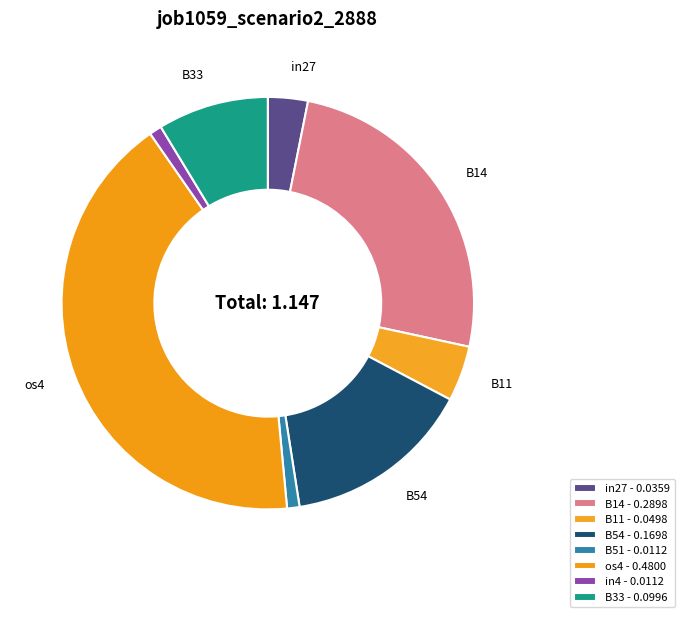

To the nearest percent, what is the difference between the B33 and in27 slice percentages?

6%